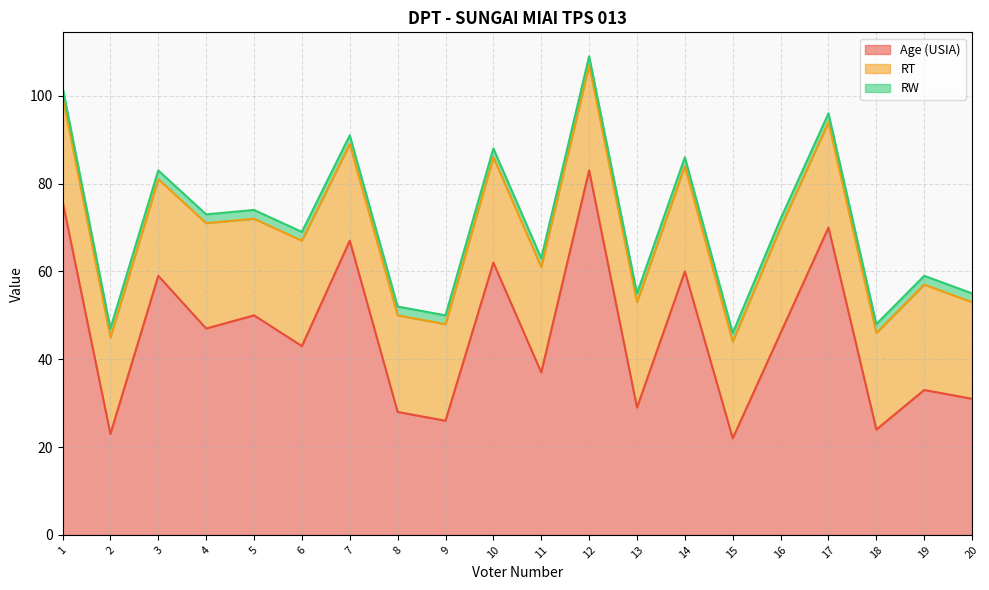

What is the smallest value displayed?

2